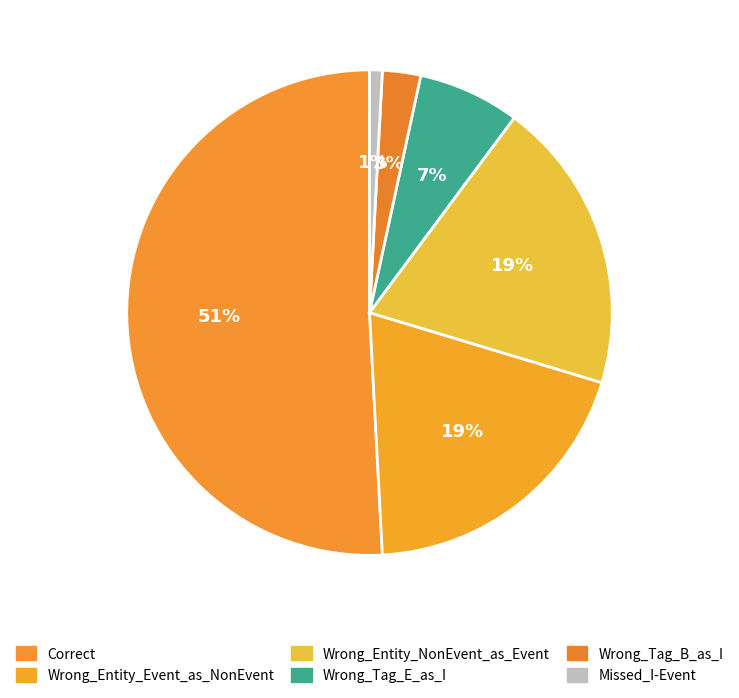

Is it true that Wrong_Entity_Event_as_NonEvent is 26% of the pie?

False